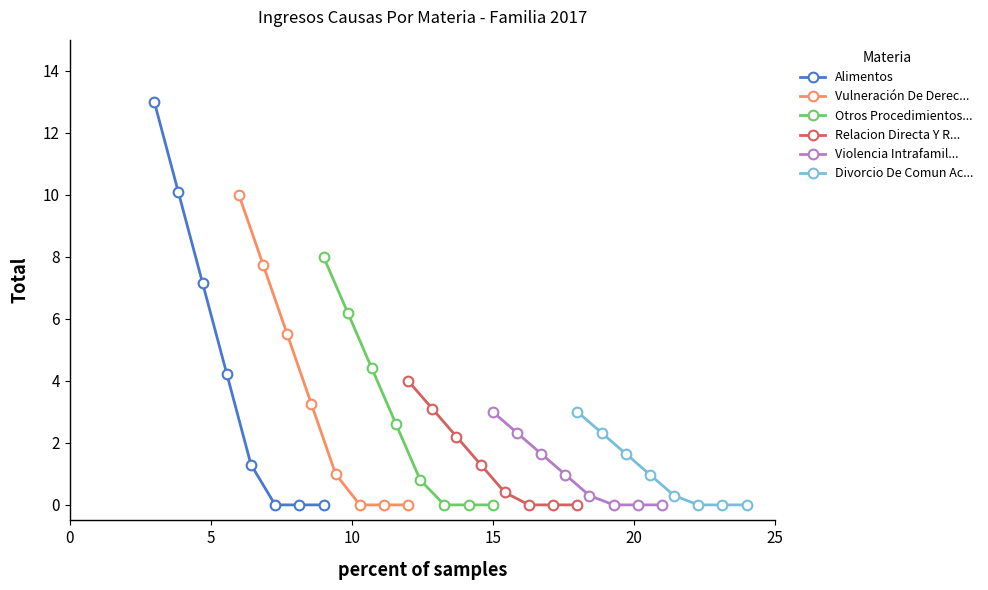

List the series in order of their peak value, highest first.

Alimentos, Vulneración De Derec..., Otros Procedimientos..., Relacion Directa Y R..., Violencia Intrafamil..., Divorcio De Comun Ac...